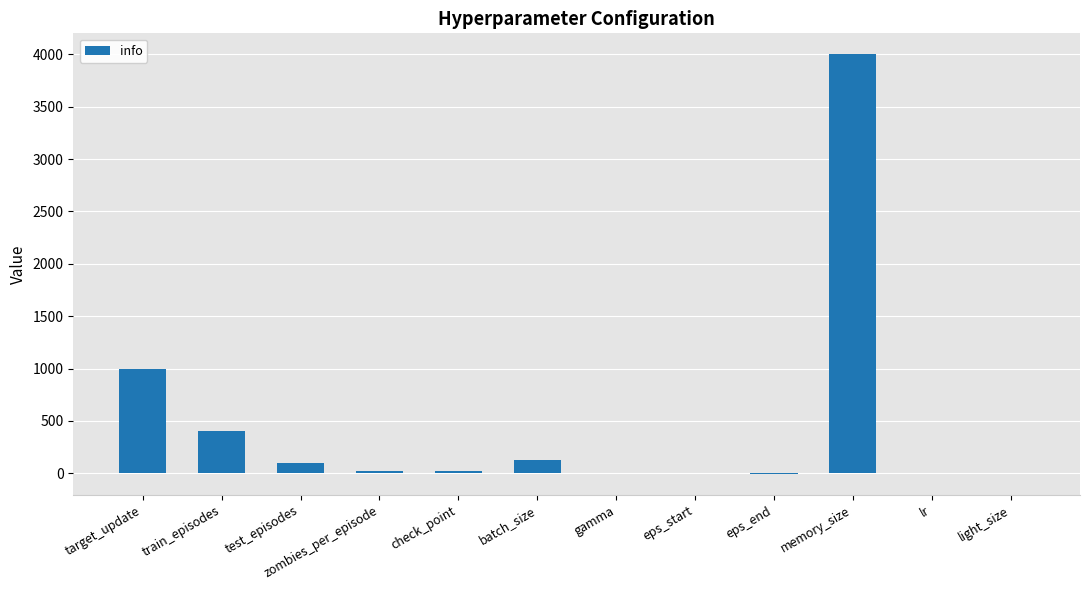

What is the sum of the values at train_episodes and target_update?

1400.0